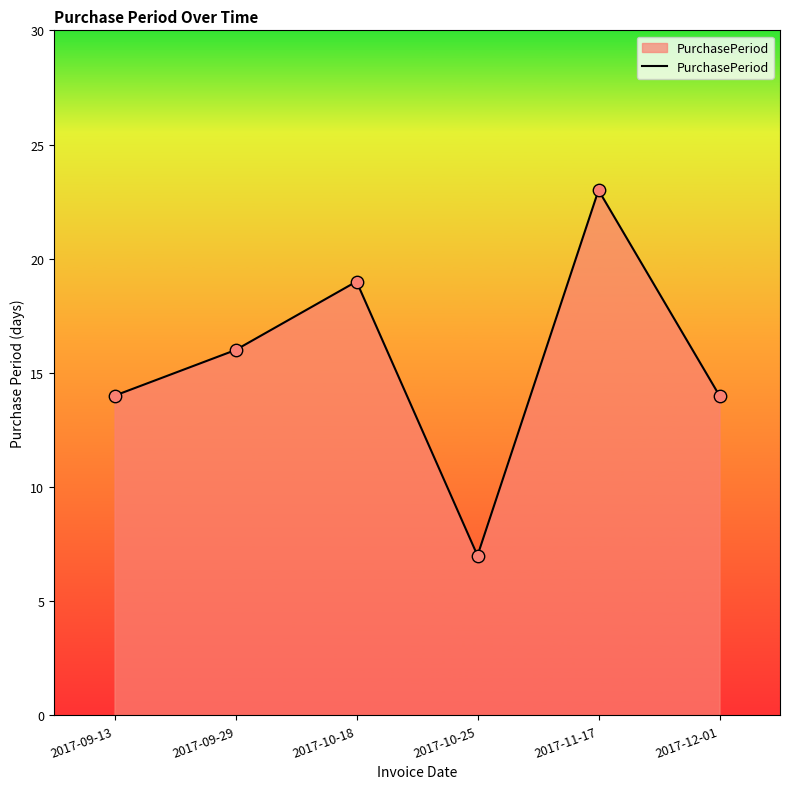

Between 2017-10-25 and 2017-12-01, which is larger?

2017-12-01